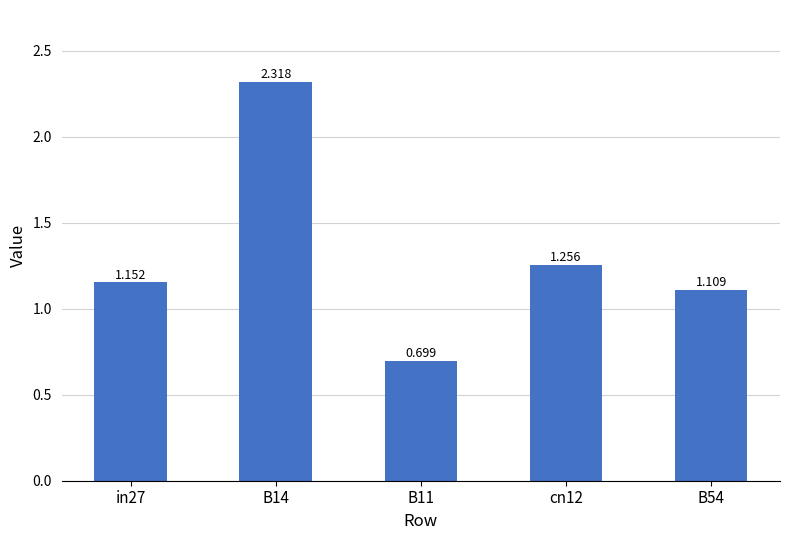

What is the difference between the maximum and minimum values?

1.6